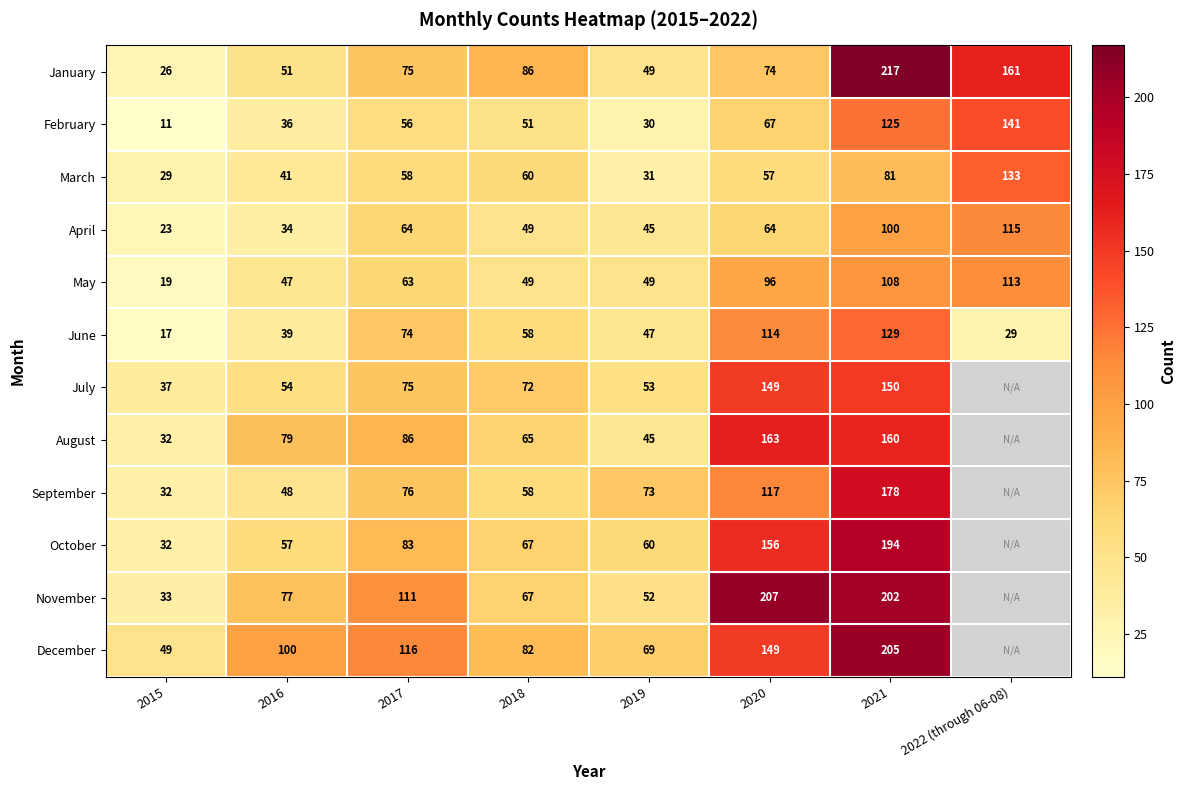

What is the total value across all series at 2016?

663